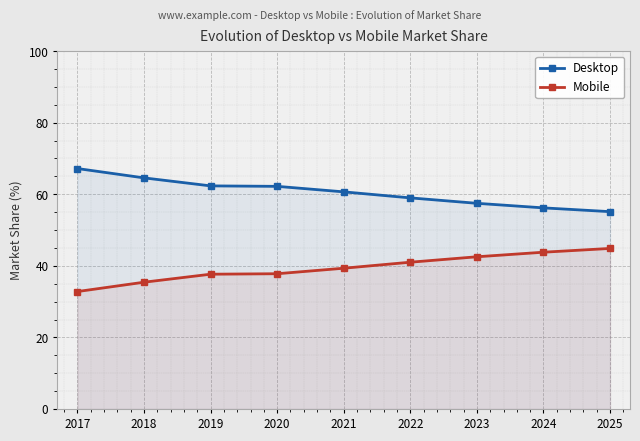

At which label does Desktop first exceed 60?

2017